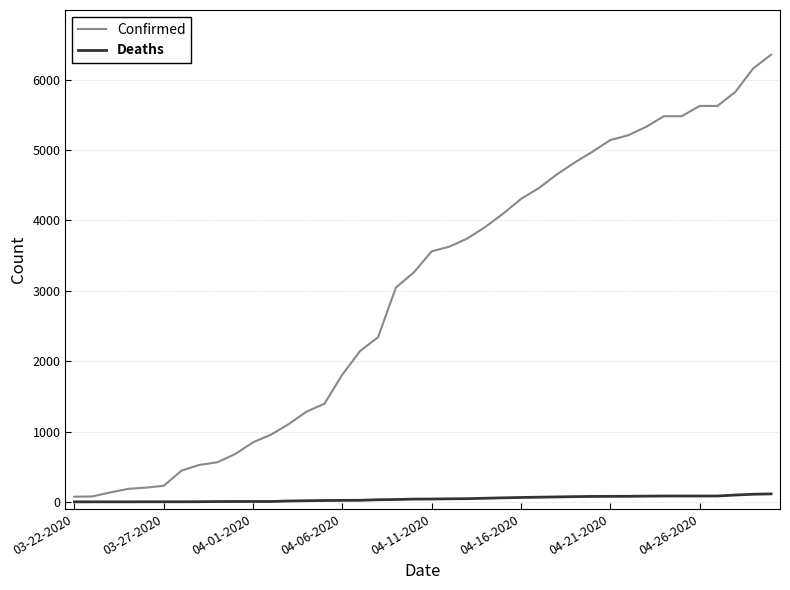

Which series has the largest total across all categories?

Confirmed